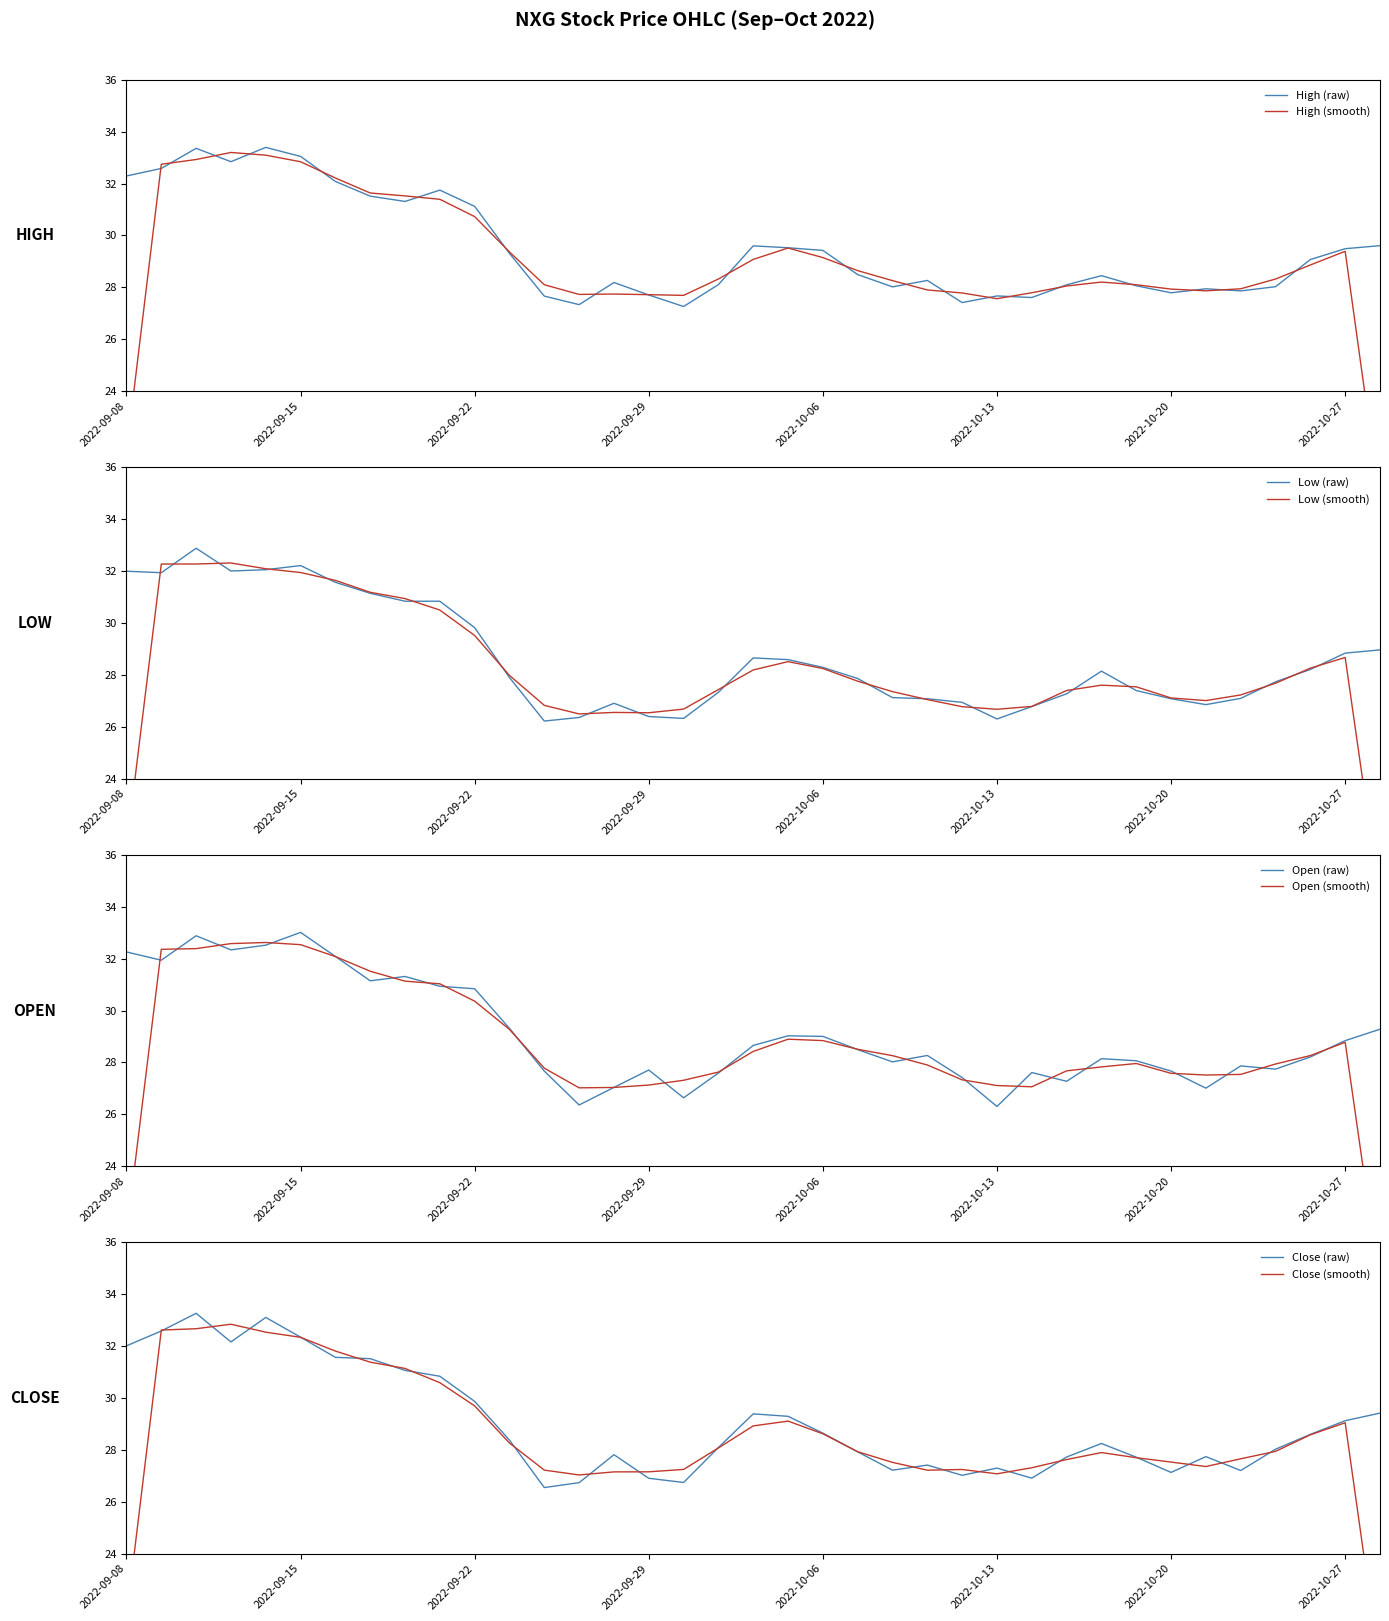

At how many categories does at least one series exceed 31?

11